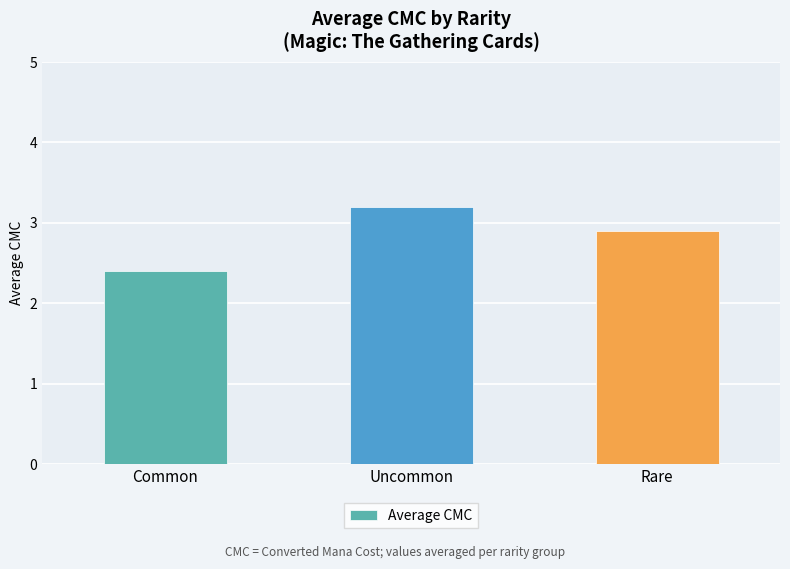

What position from the right is Rare?

1